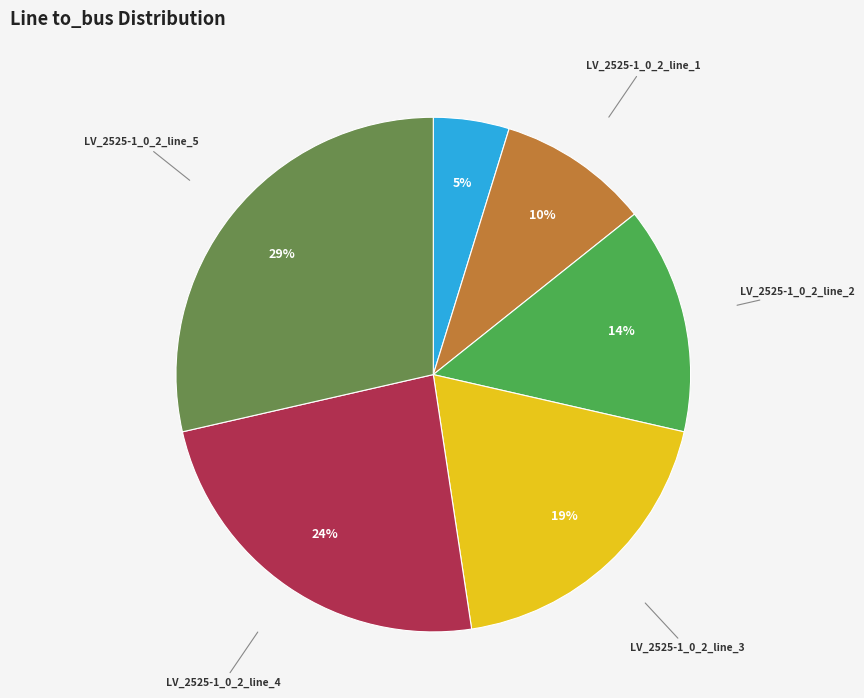

Is there a majority slice in this chart?

No